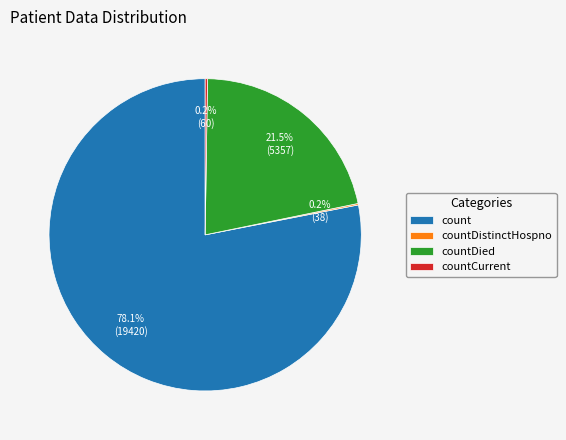

What portion of the pie excludes count?

21.9%